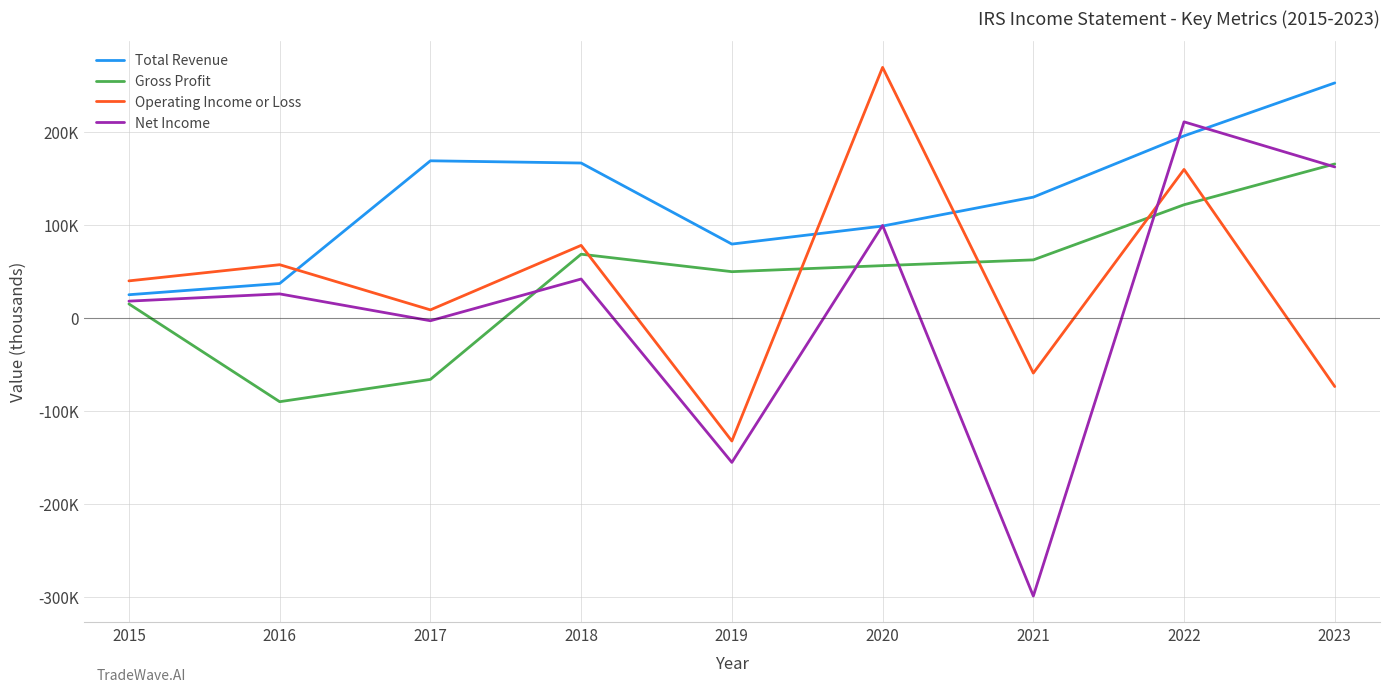

Does the chart display data point markers on the line(s)?

No